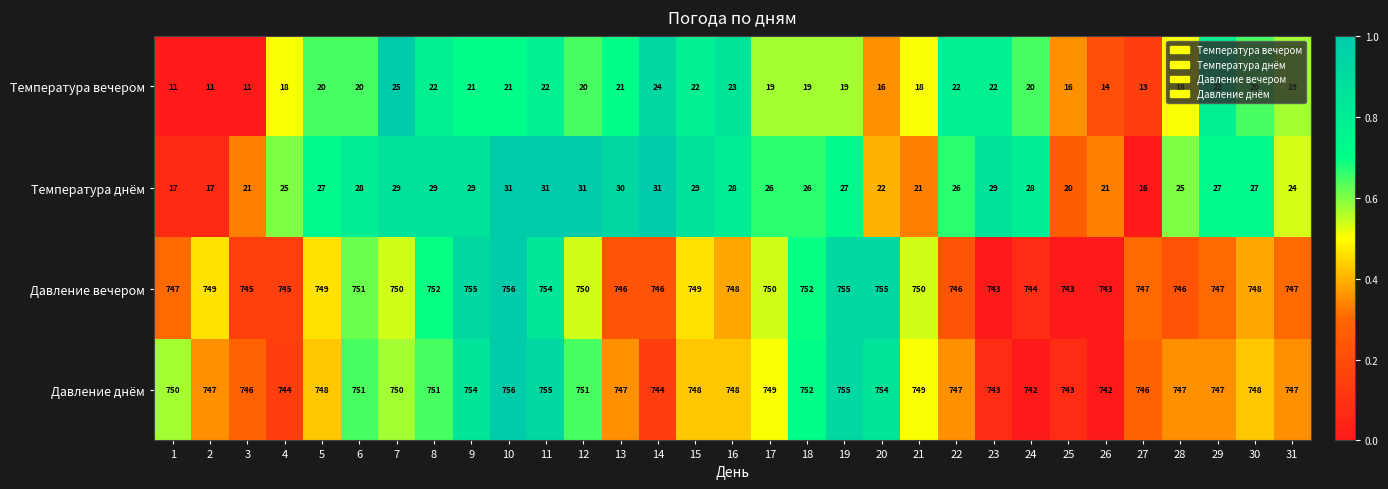

The value of Температура вечером at 20 is 16. True or false?

True